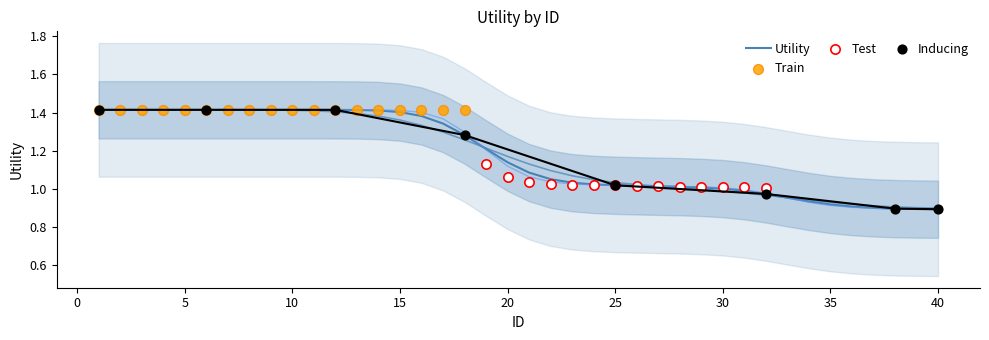

What is the ratio of the value at 34 to the value at 6?

0.7